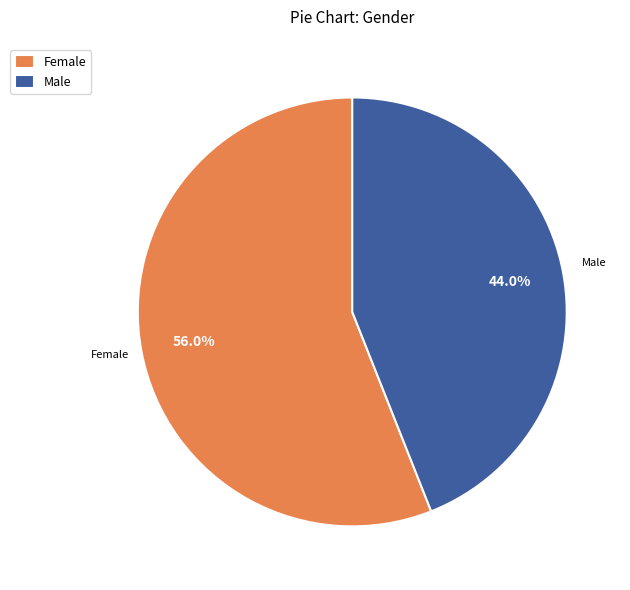

To the nearest percent, what percentage of the pie is Male?

44%